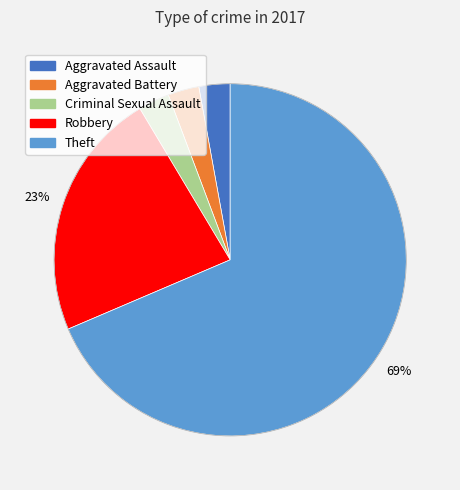

Which slice represents more than half of the pie?

Theft